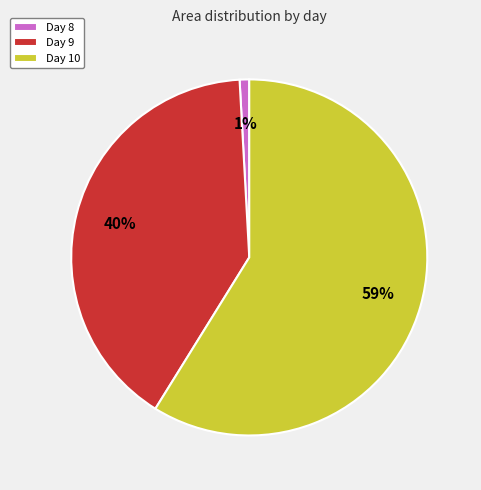

True or false: Day 10 accounts for 69% of the total.

False